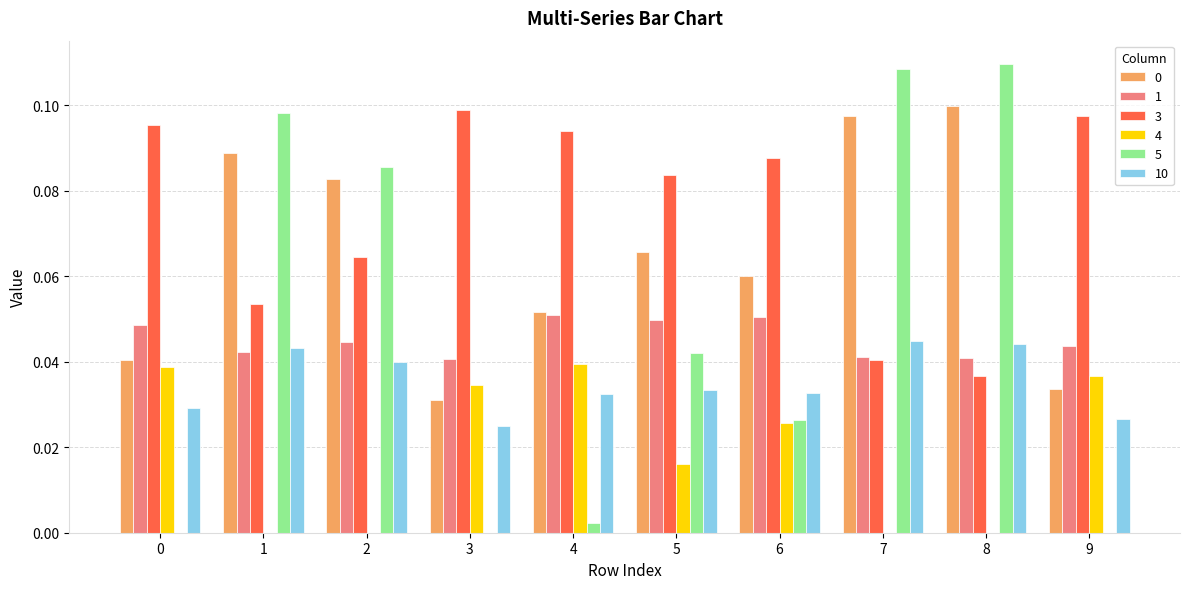

True or false: 5 has a value of 0.0 at 5.

True